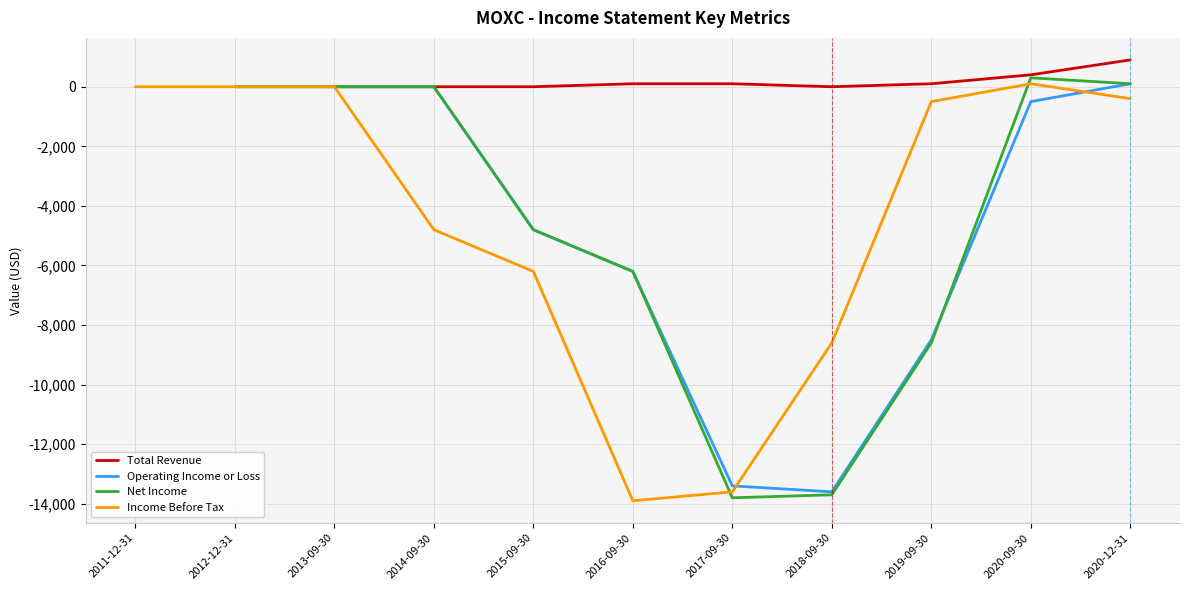

Between 2012-12-31 and 2018-09-30, which series saw the biggest shift?

Net Income